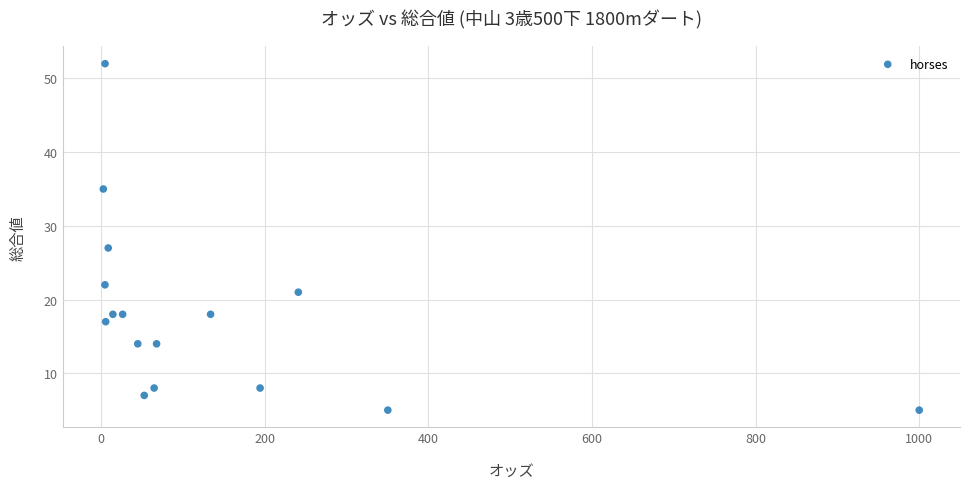

What is the range of Y values (max minus min)?

47